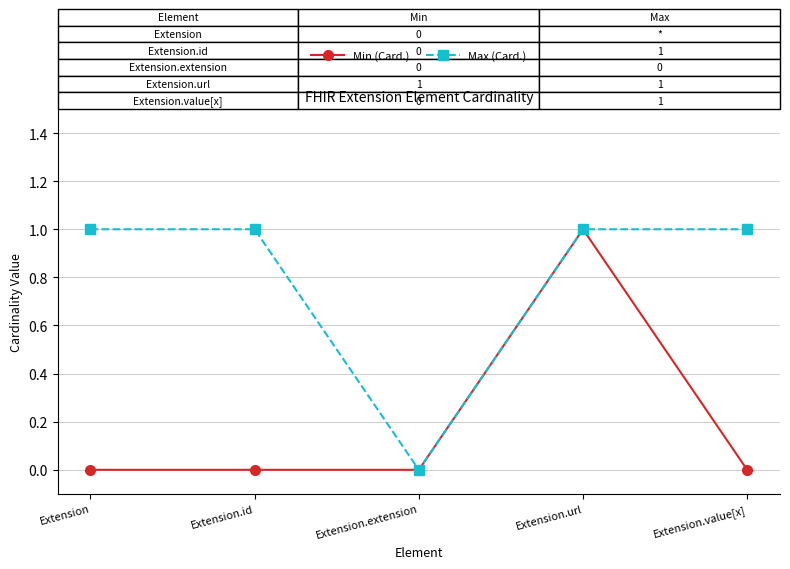

Reading right to left, extract all data points from this chart.

Min (Card.): 0	1	0	0	0
Max (Card.): 1	1	0	1	1